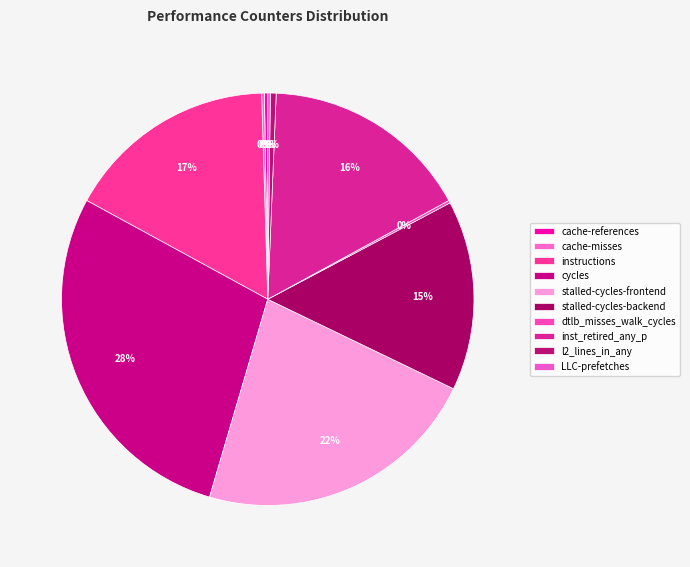

Does stalled-cycles-frontend represent more than half of the total?

No